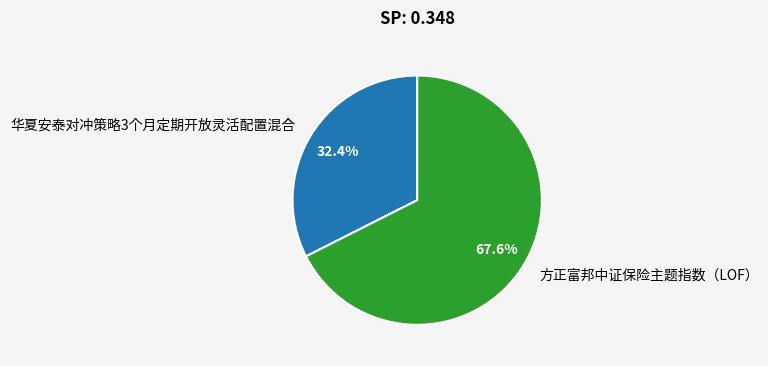

The 方正富邦中证保险主题指数（LOF） slice represents 54% of the pie. True or false?

False